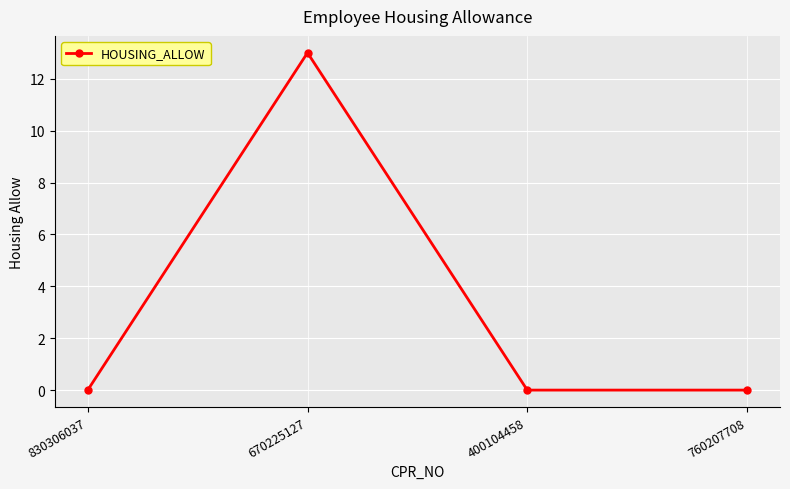

True or false: the data shows -7 at 830306037.

False